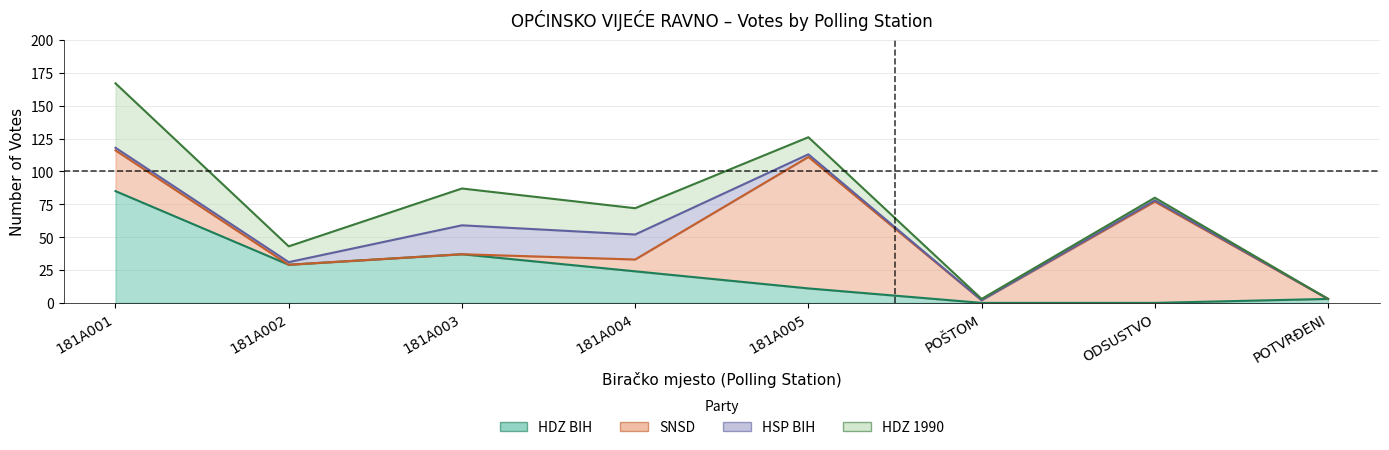

What is the approximate value of SNSD at POŠTOM?

2